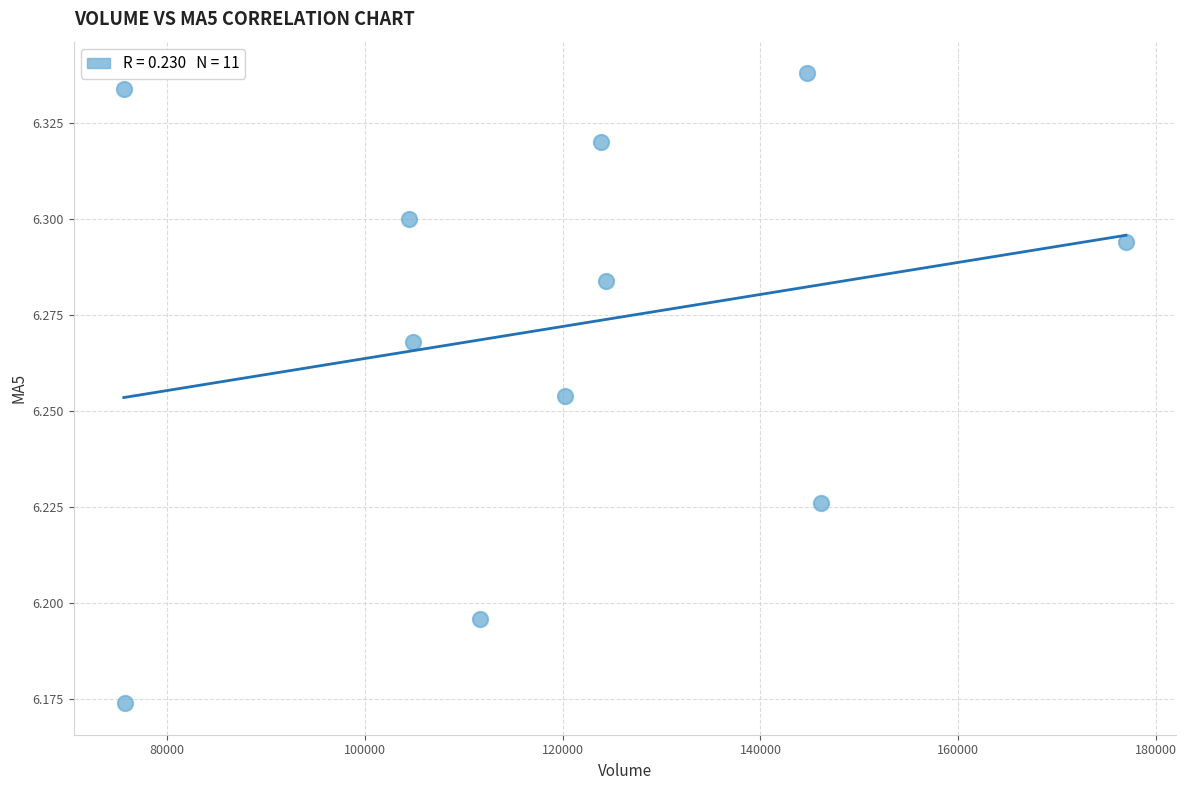

What is the average X value?

118959.6